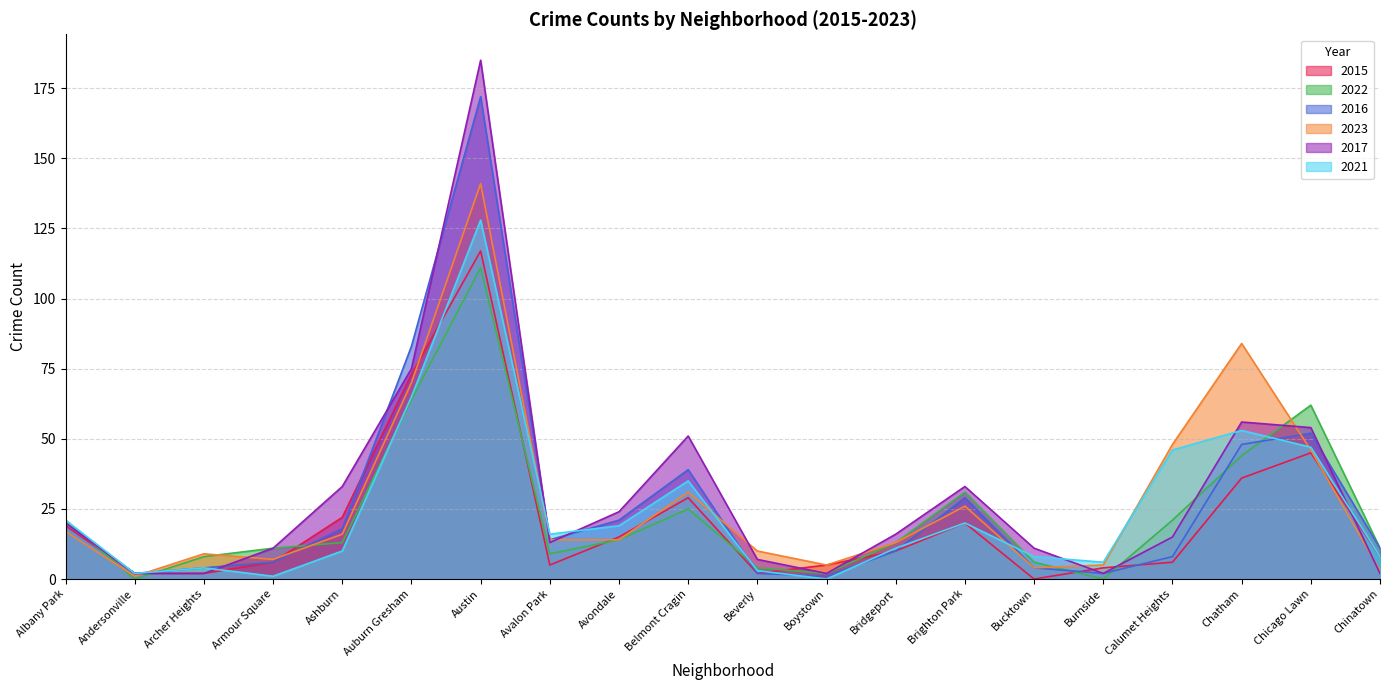

Rank the series by their maximum value, from lowest to highest.

2022, 2015, 2021, 2023, 2016, 2017